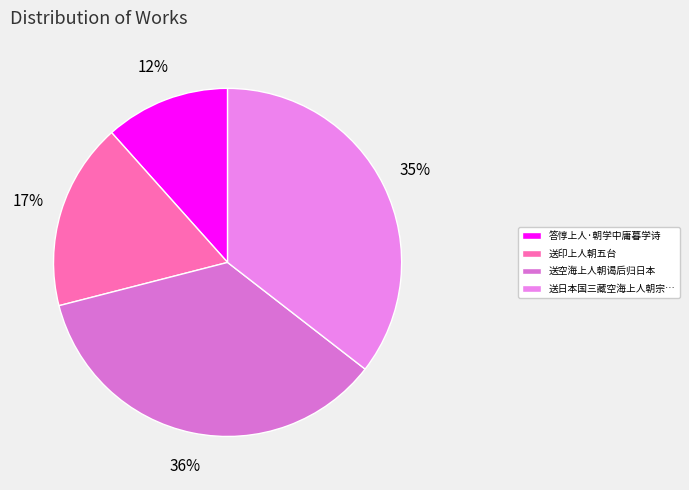

Which slice is the smallest?

答惇上人·朝学中庸暮学诗